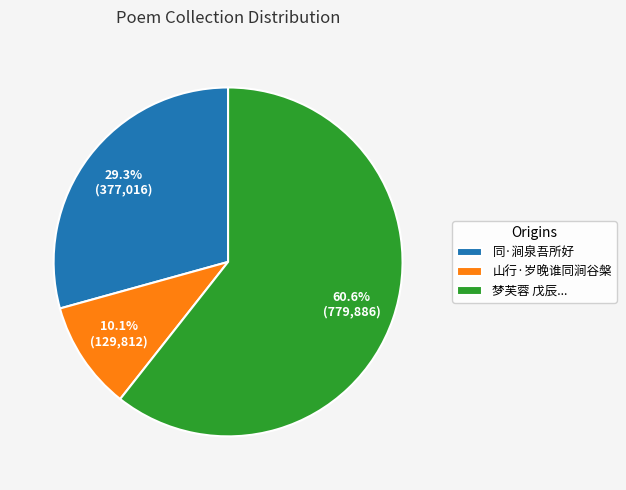

Is 山行·岁晚谁同涧谷槃 the majority of the pie?

No